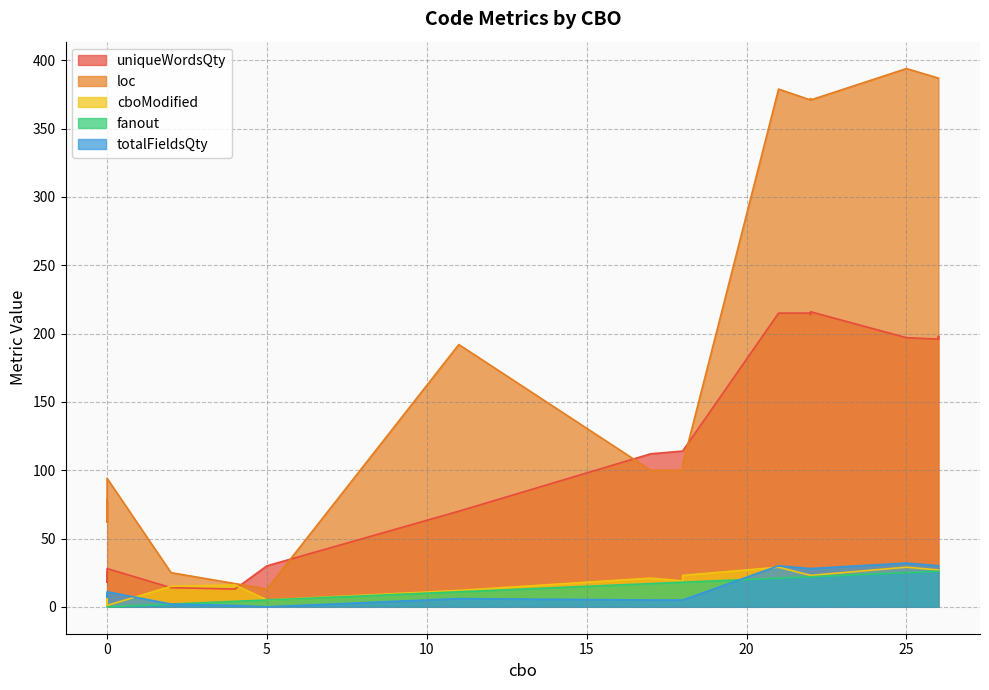

What are all the series names shown in the legend?

uniqueWordsQty, loc, cboModified, fanout, totalFieldsQty